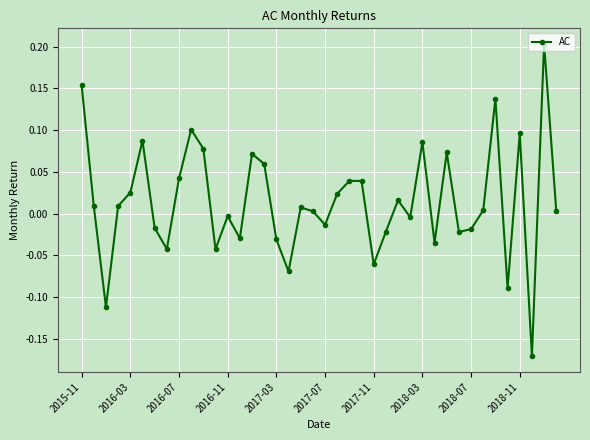

How many interior local peaks (higher than both neighbors) does the data have?

12